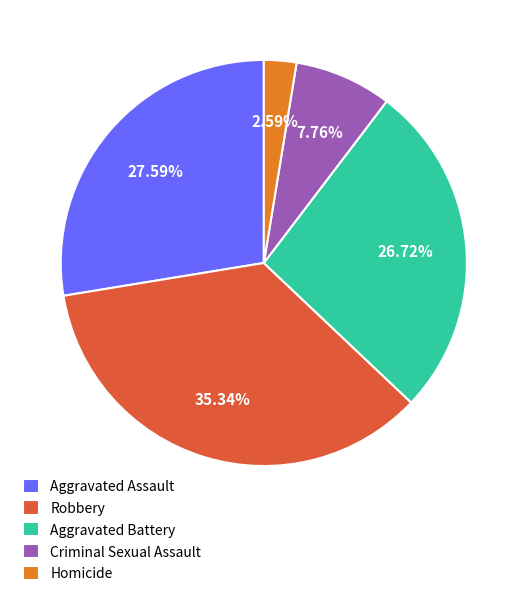

The Homicide slice represents 3% of the pie. True or false?

True